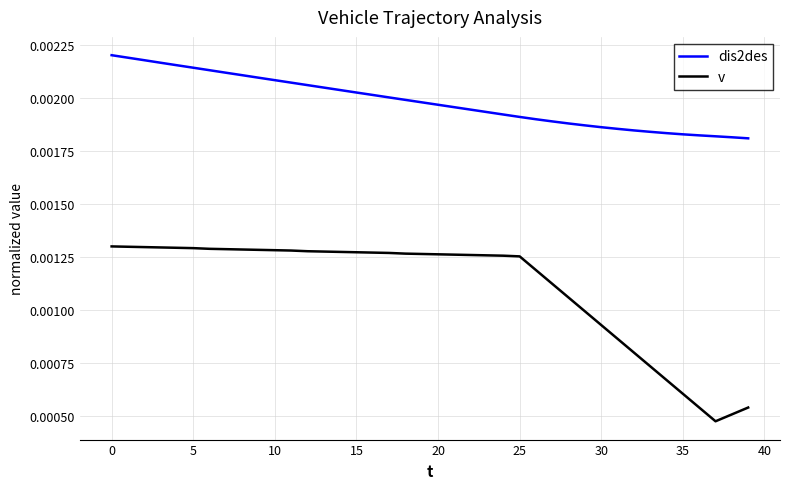

Which series has the widest spread of values?

v